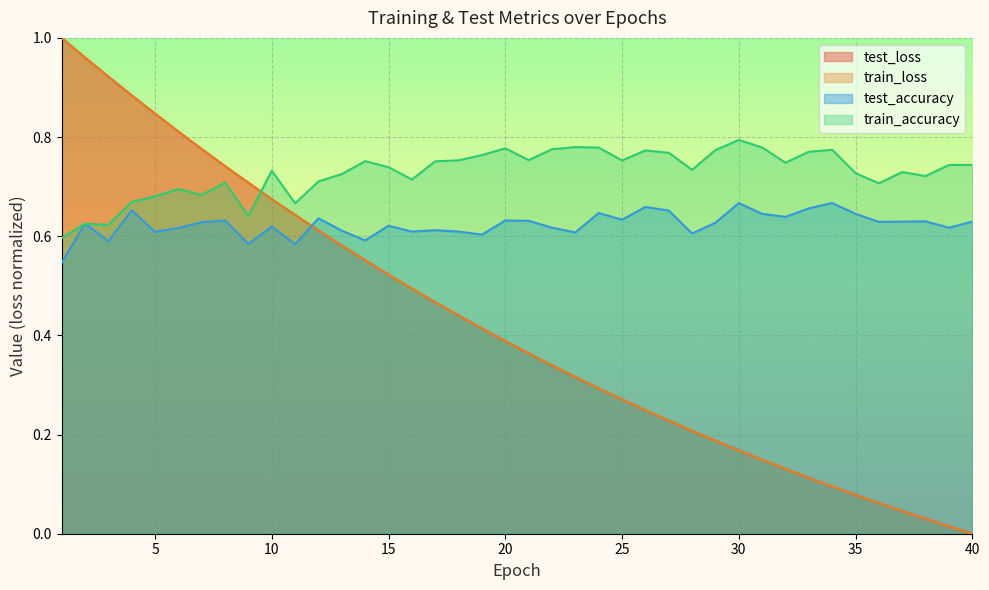

Which series has the largest range (max minus min)?

test_loss